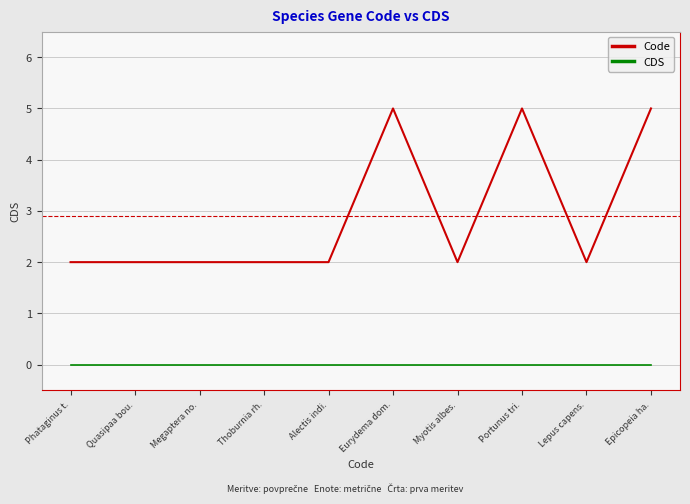

What is the sum of all Code values?

29